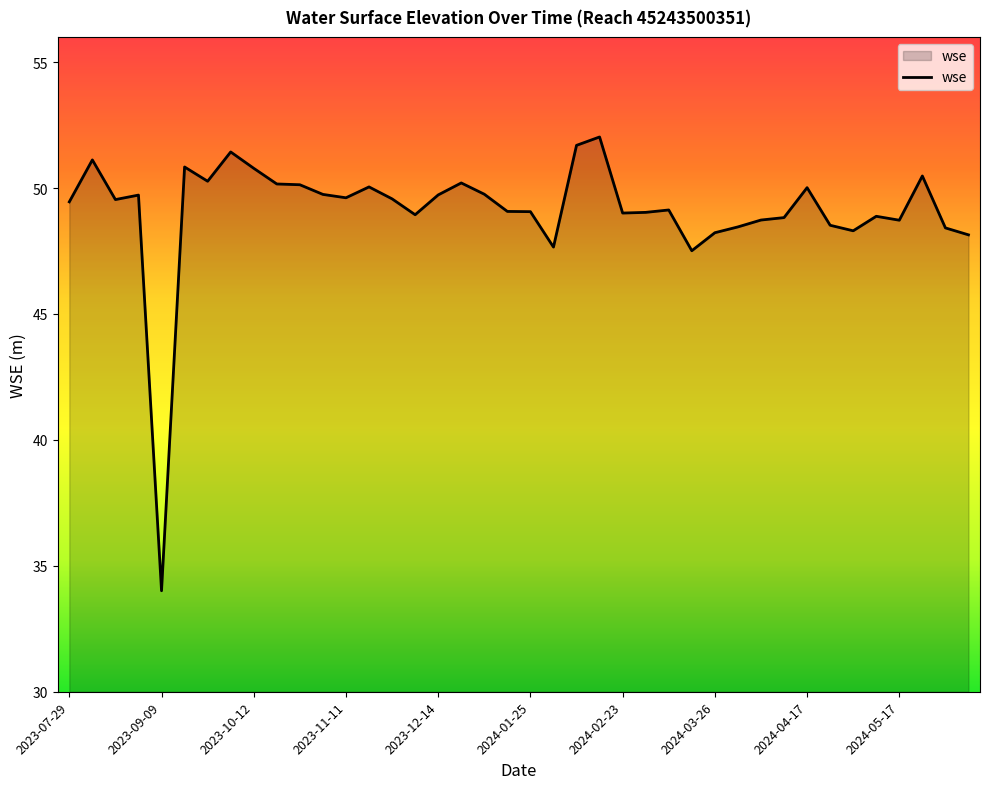

What is the smallest value displayed?

34.0